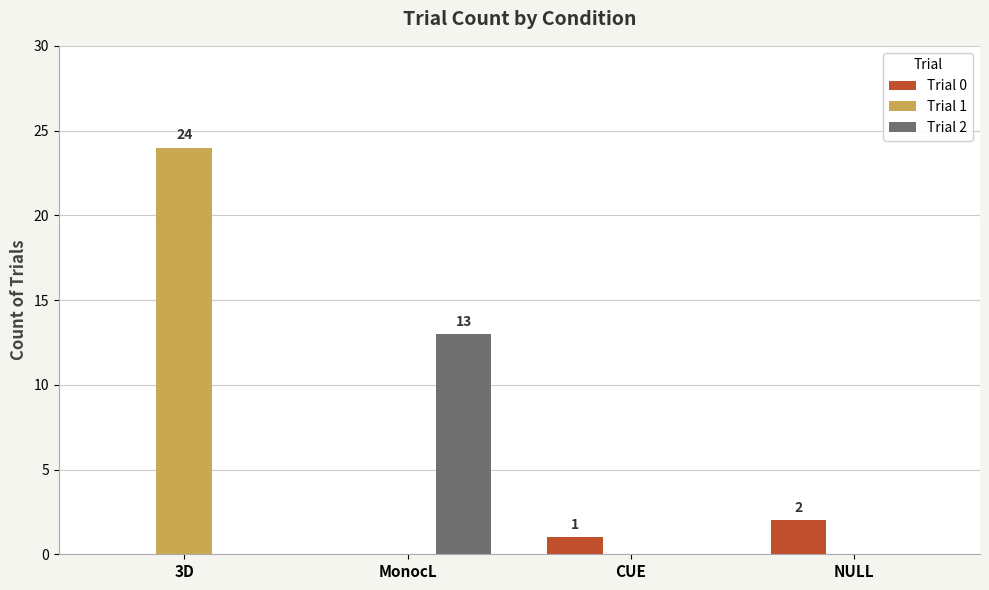

Reading left to right, transcribe all the data shown in this chart.

Trial 0: 0	0	1	2
Trial 1: 24	0	0	0
Trial 2: 0	13	0	0